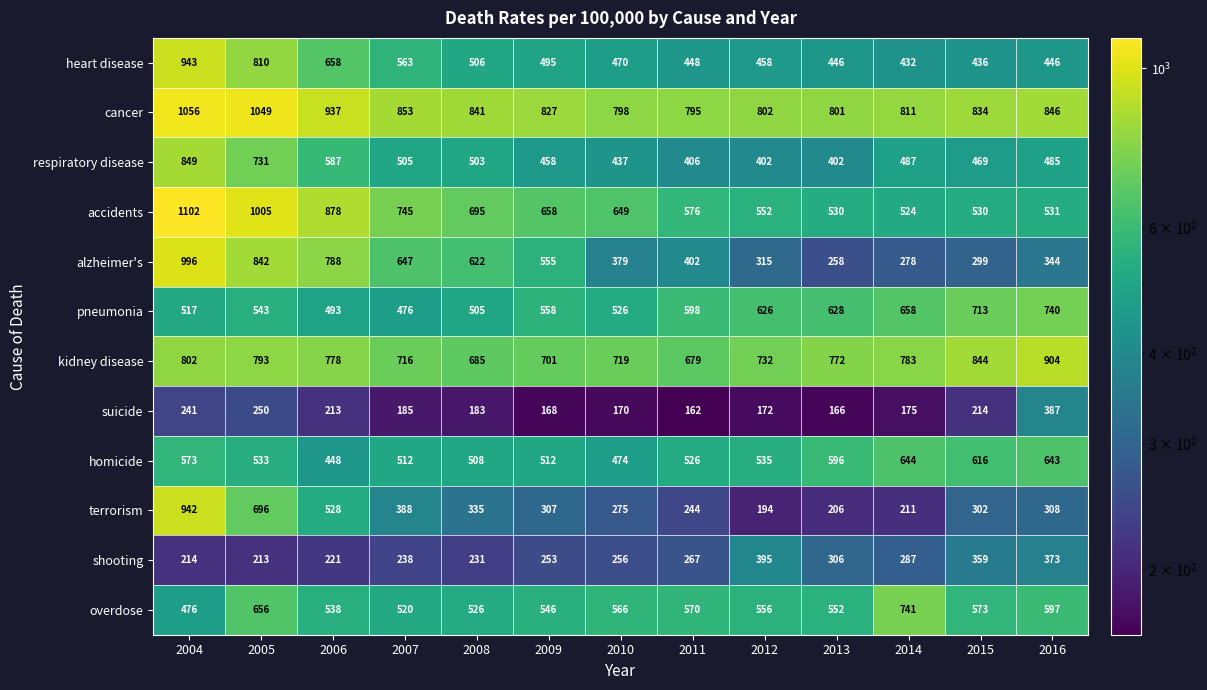

Is it true that pneumonia equals 598 at 2011?

True